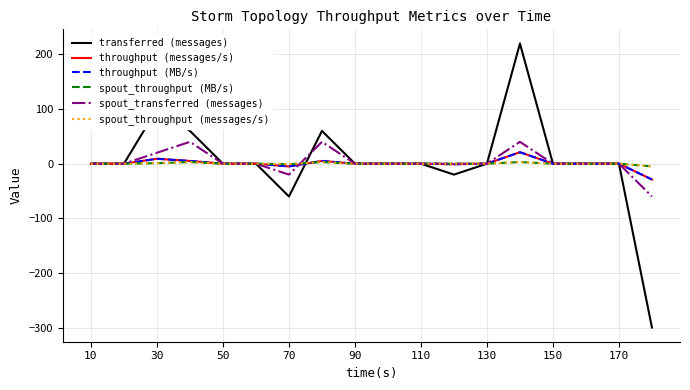

Is this an area chart (filled region under the line)?

No